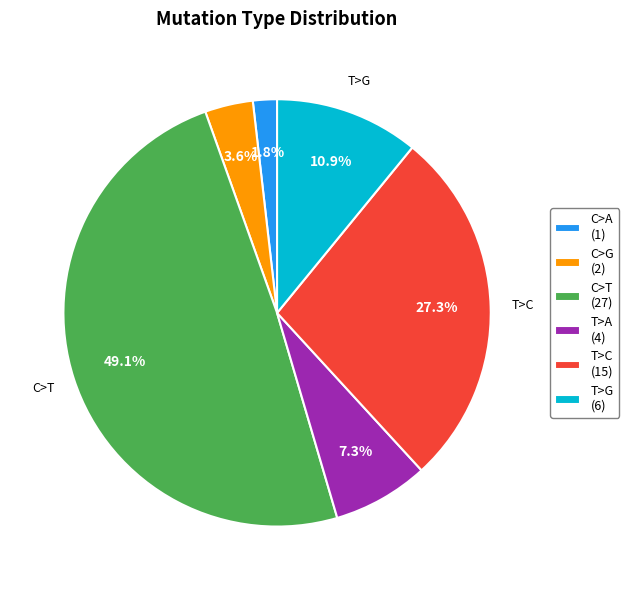

How many slices are in this pie chart?

6